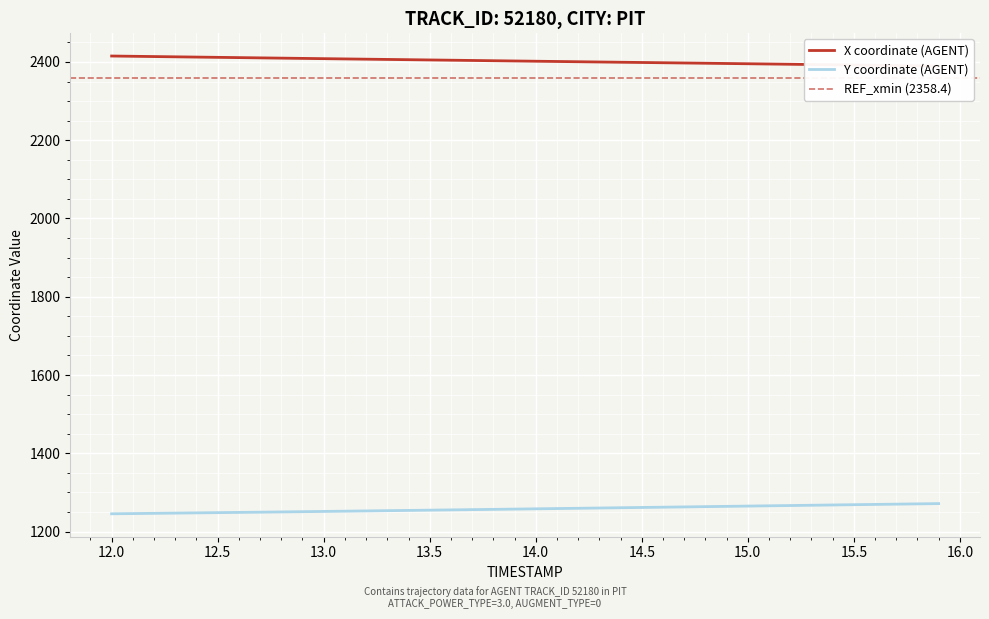

True or false: X has more than 1 interior local peaks.

False